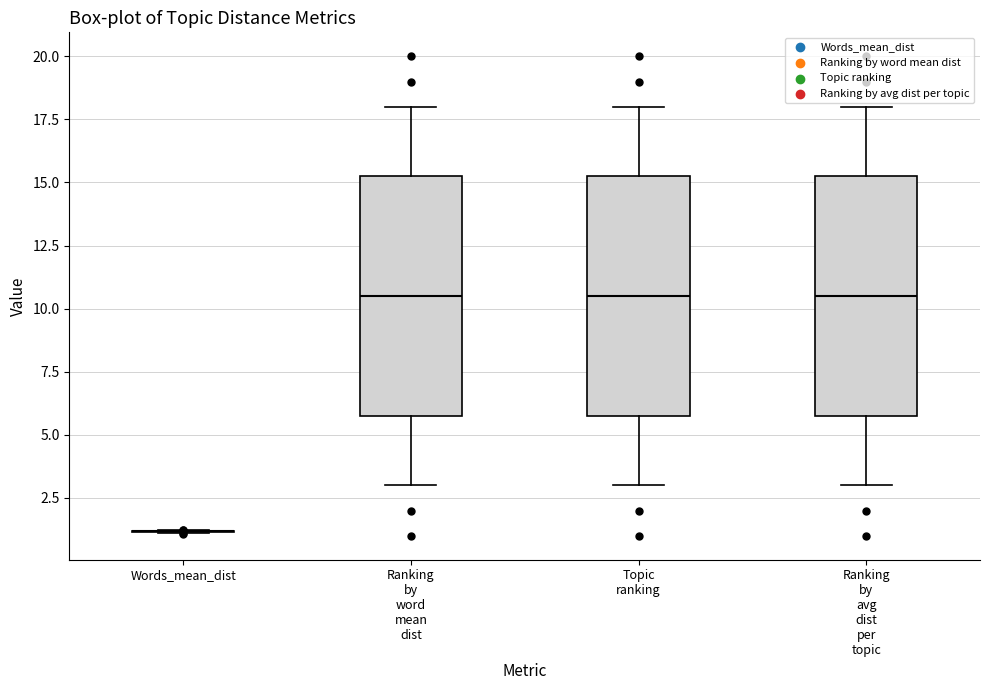

Reading left to right, read every box against the y-axis: the position of its median line, the range the box covers, and the ends of its whiskers. The values are not printed on the chart, so give them approximately, as read against the axis.

Words_mean_dist: box collapsed to a line at 1.0, whiskers 1.0 to 1.0
Ranking by word mean dist: median 10.5, box 6.0 to 15.5, whiskers 3.0 to 18.0
Topic ranking: median 10.5, box 6.0 to 15.5, whiskers 3.0 to 18.0
Ranking by avg dist per topic: median 10.5, box 6.0 to 15.5, whiskers 3.0 to 18.0